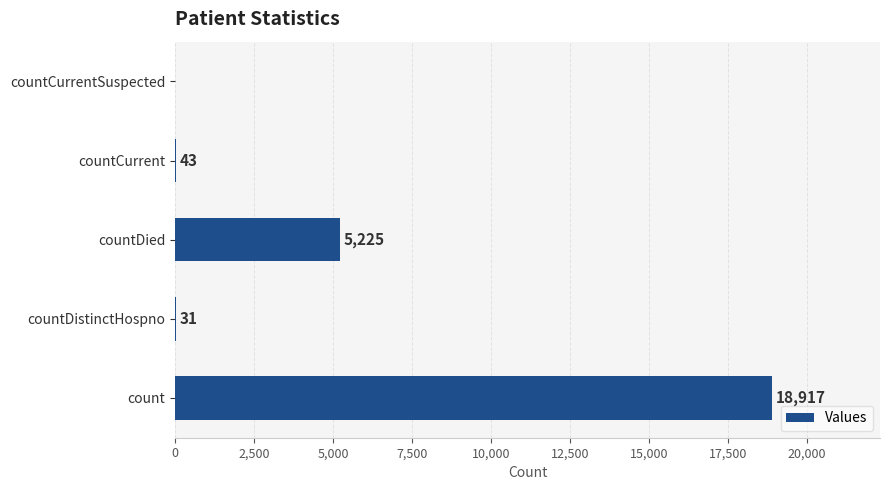

The chart shows a value of 29967 at count. True or false?

False